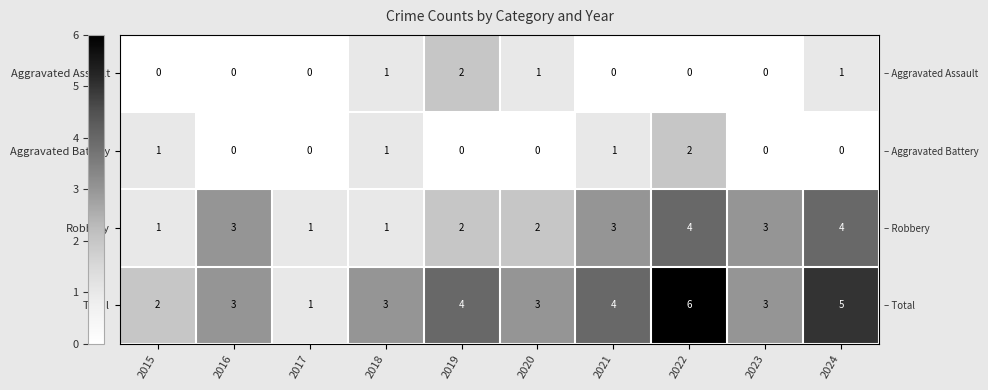

Which series has the largest total across all categories?

Total